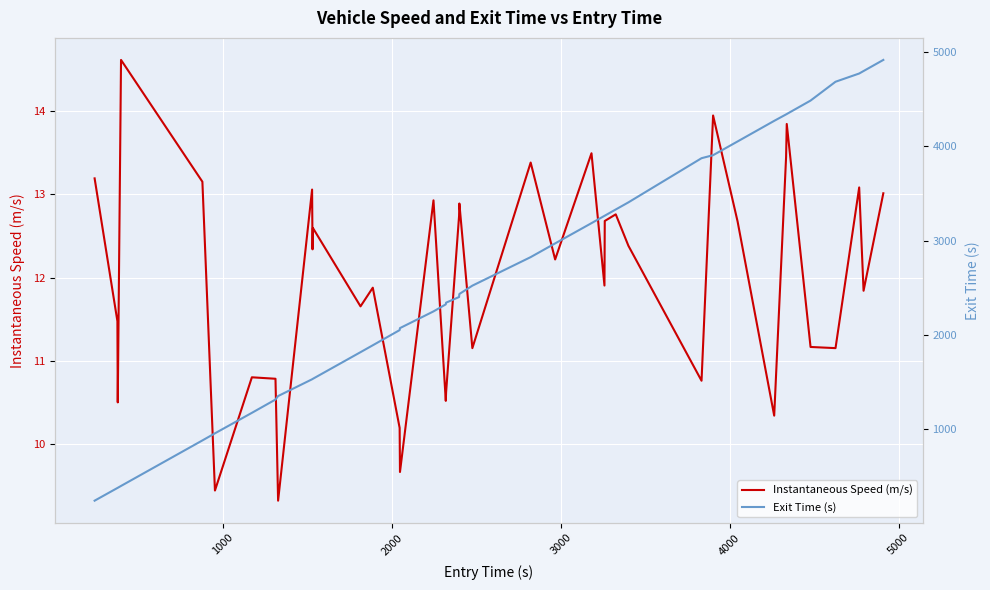

What is the lowest value of the Instantaneous Speed (m/s) series?

9.3